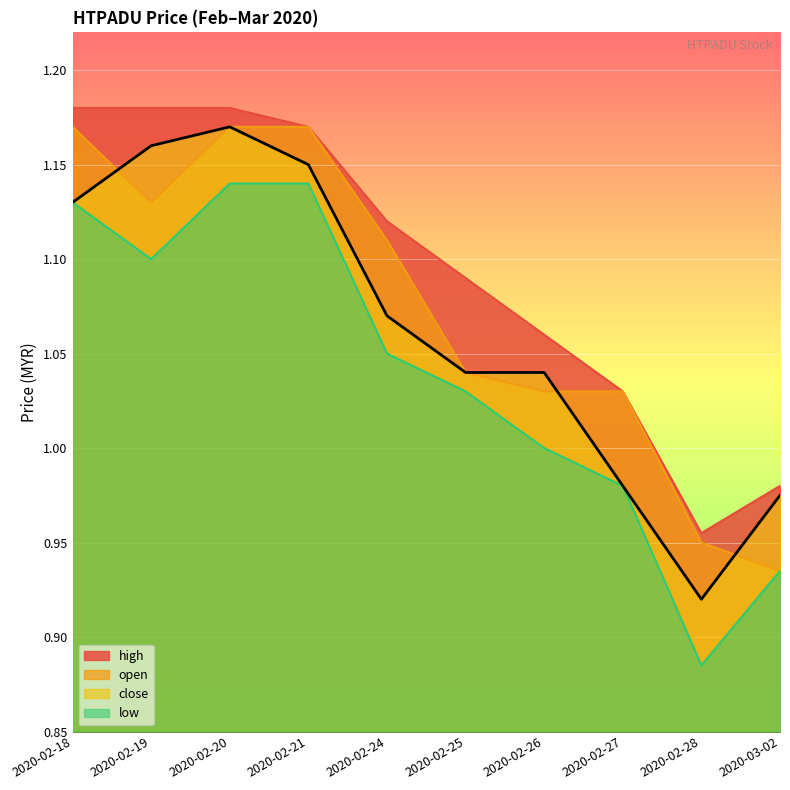

How many values exceed 1?

7